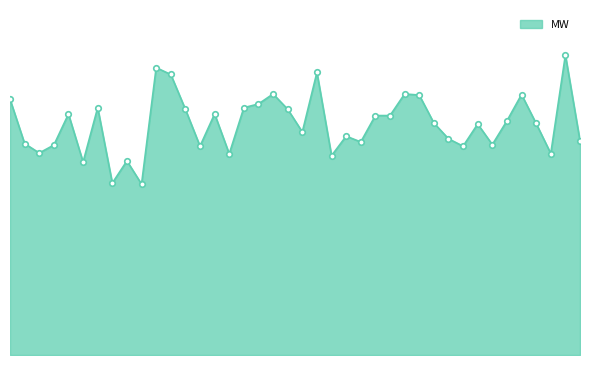

Is this an area chart (filled region under the line)?

Yes